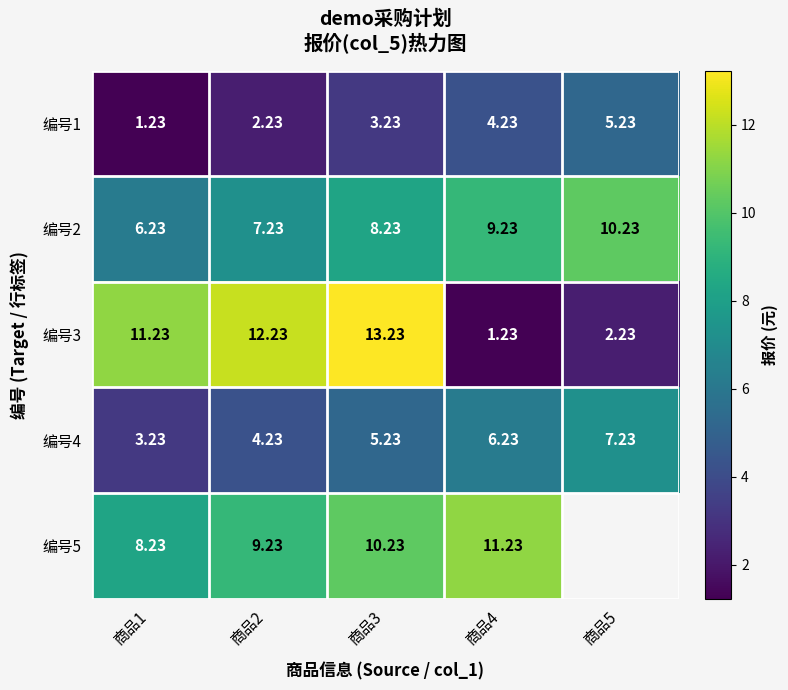

How many data points does each series have?

5